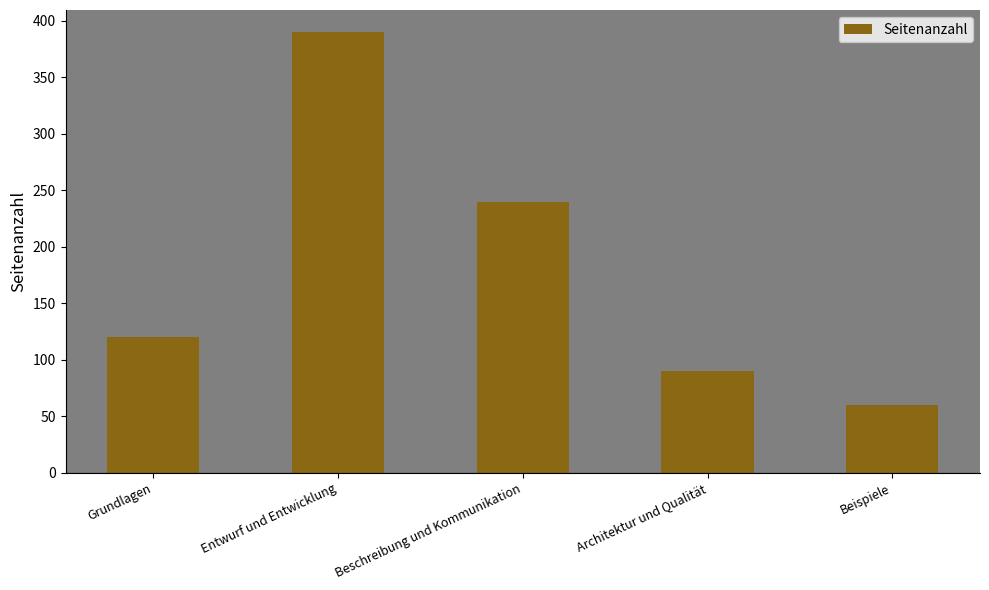

What is the label of the 3rd bar from the left?

Beschreibung und Kommunikation